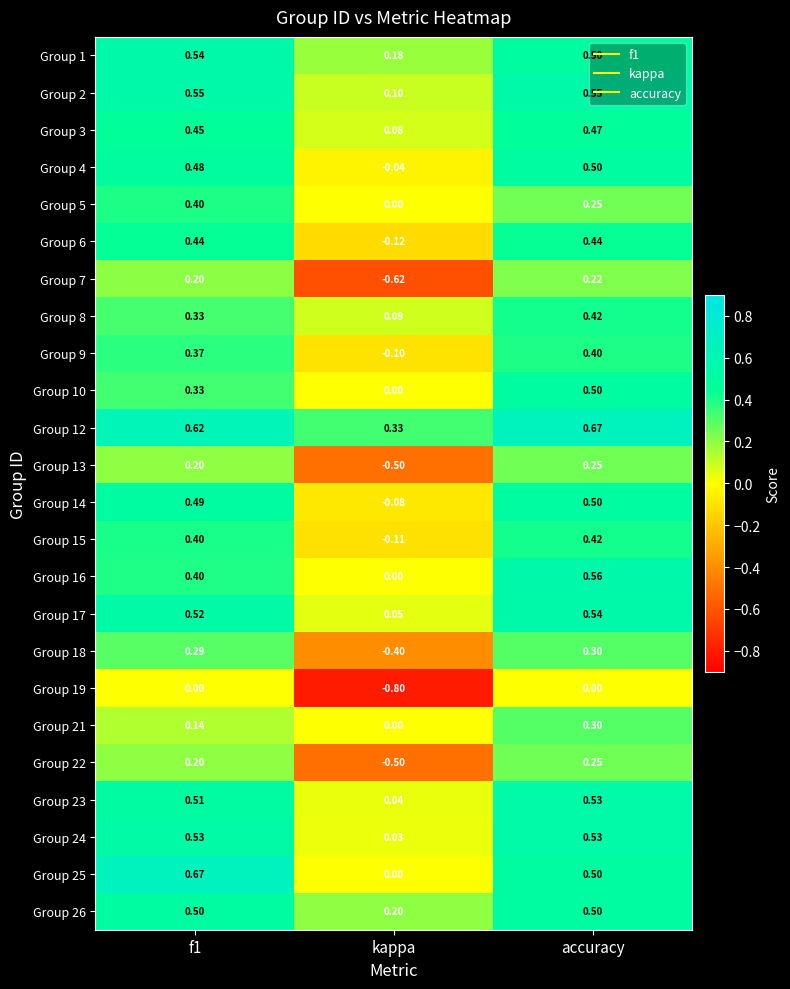

At which label is Group 26 closest to 0?

kappa